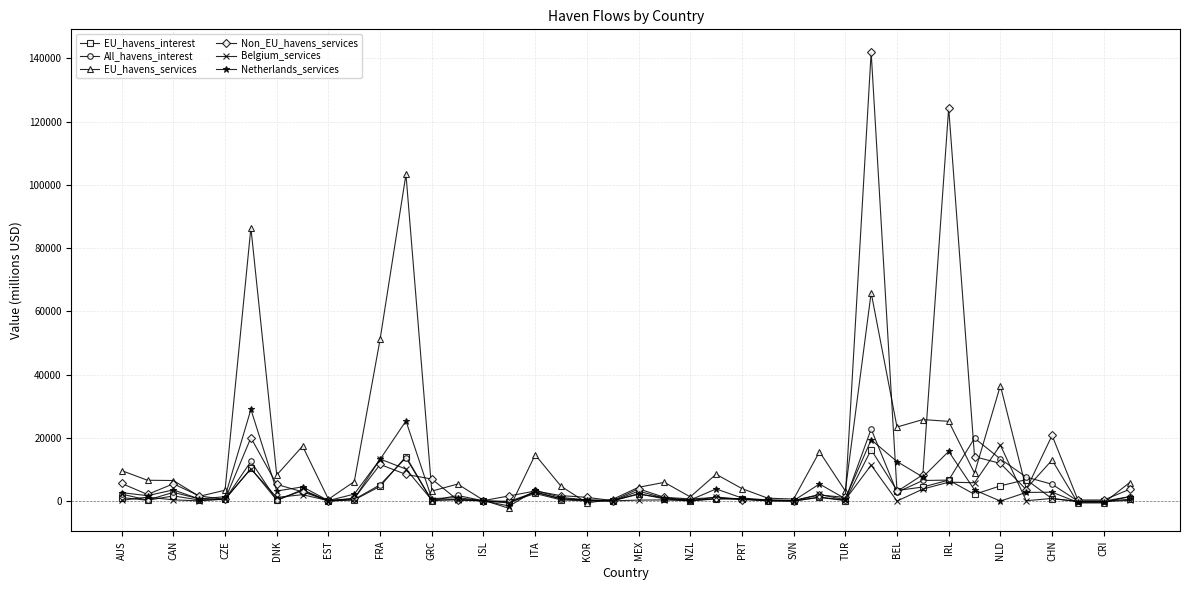

True or false: Belgium_services has more than 0 interior local peaks.

True